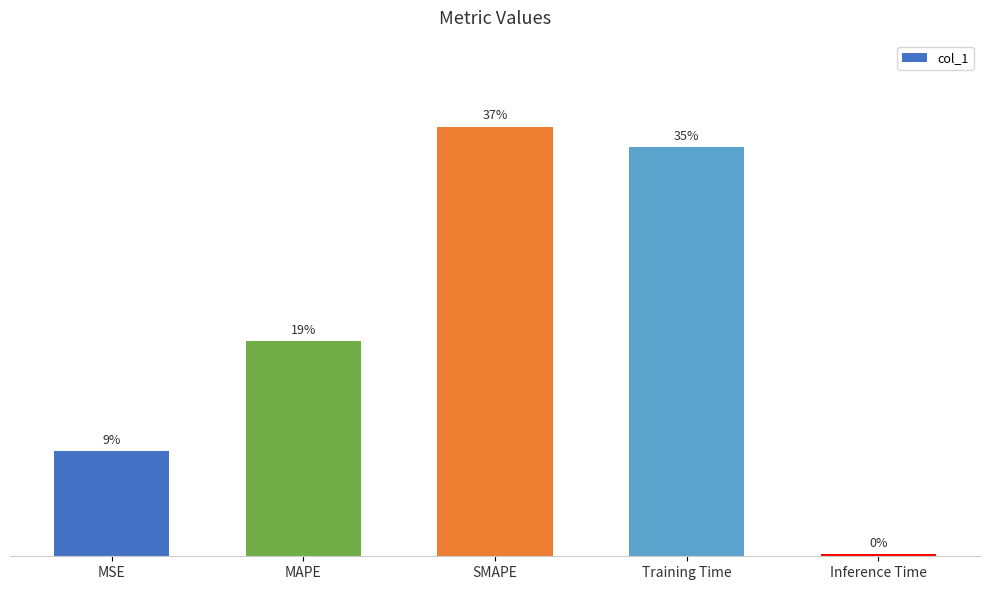

What position from the right is MAPE?

4